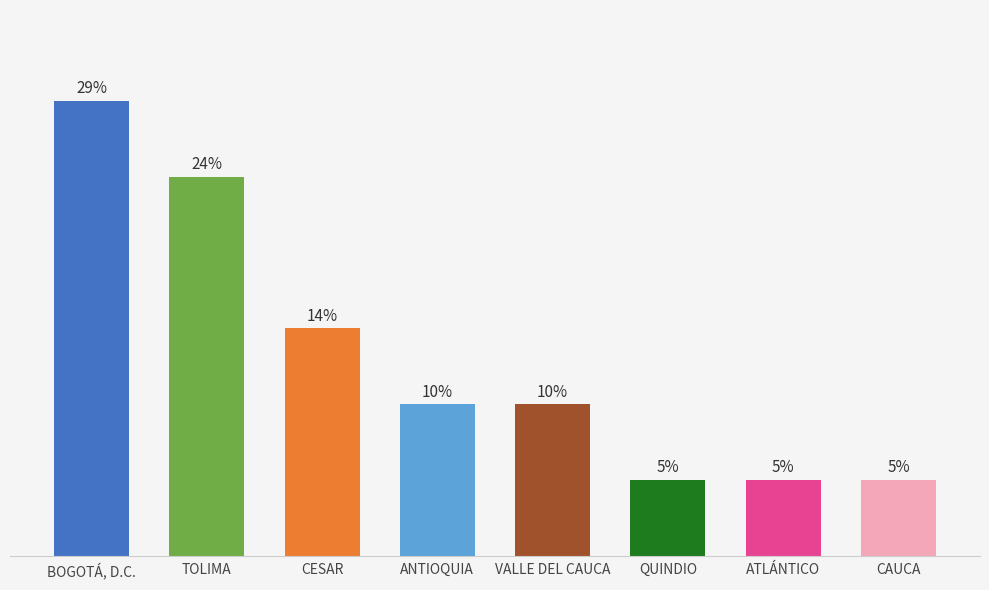

Approximately how many times larger is the value at VALLE DEL CAUCA compared to QUINDIO?

2.0